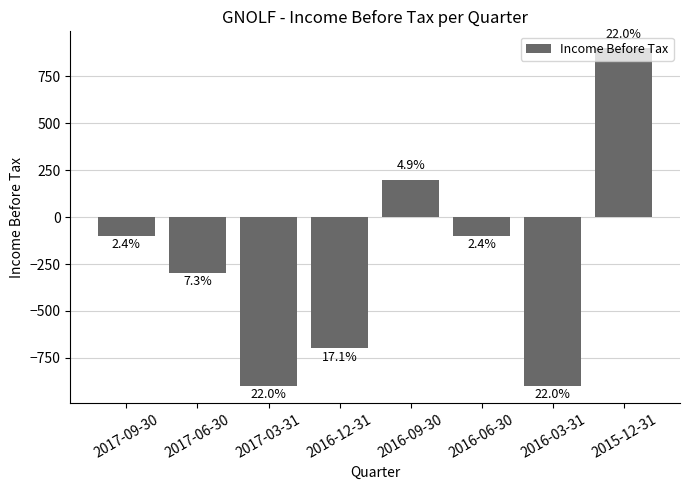

Count the values in the range -700 to 200.

5